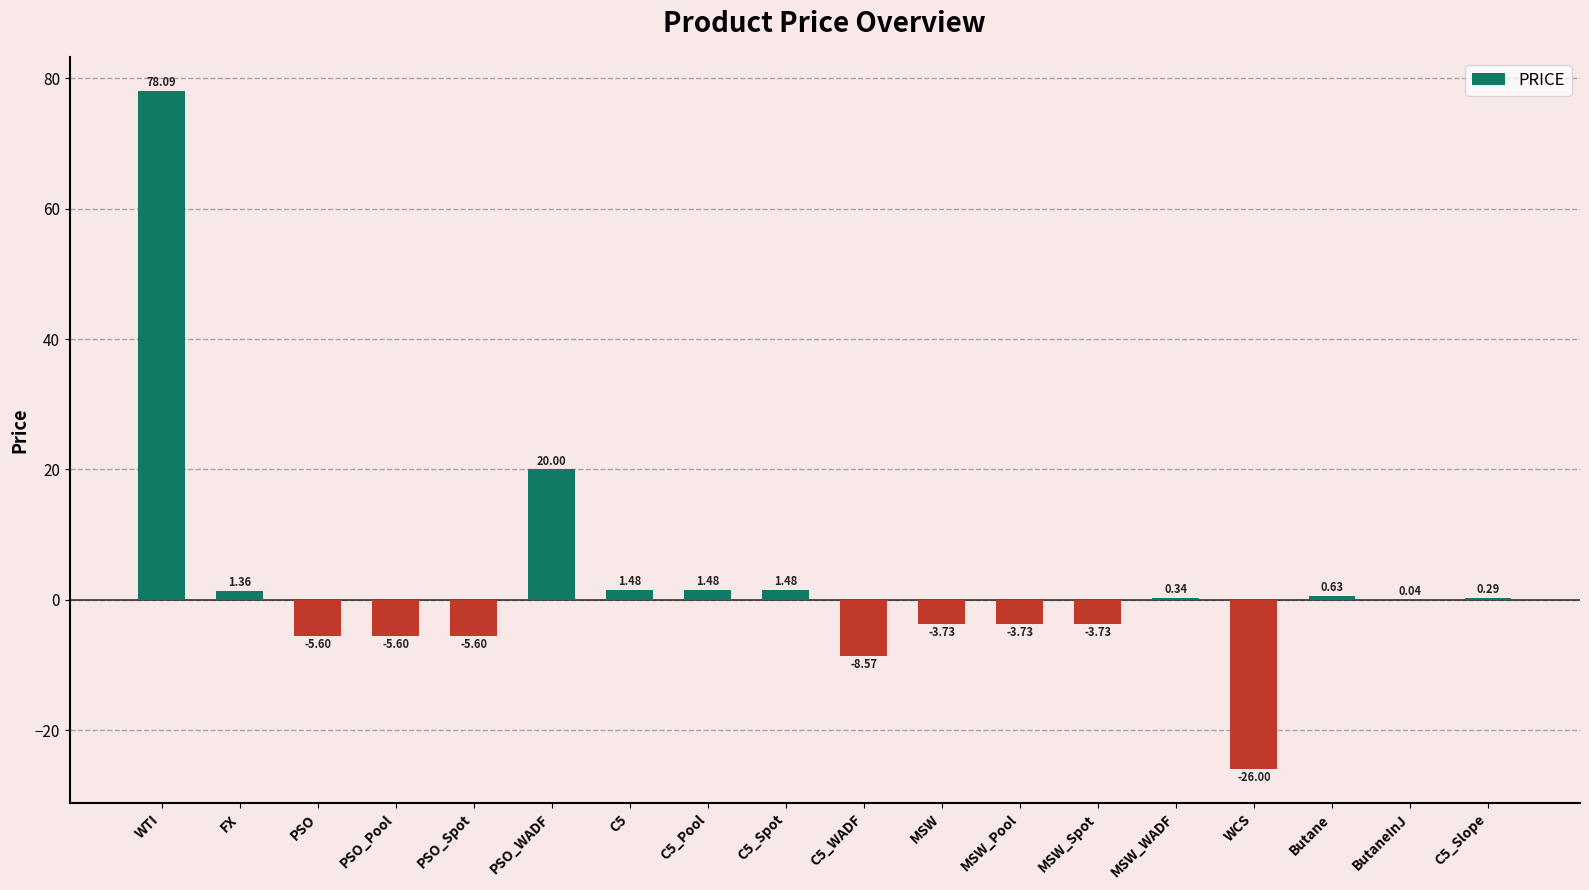

Where does the data first go above 0?

WTI